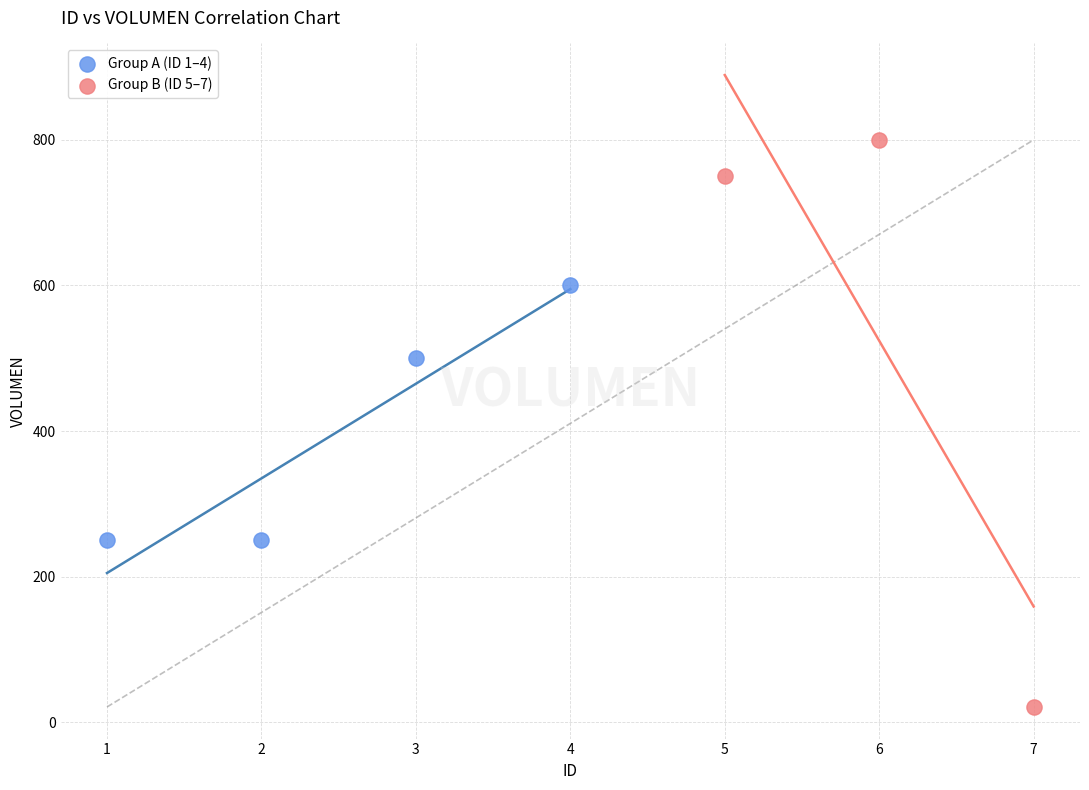

Which series contains the highest Y value?

Group B (ID 5–7)